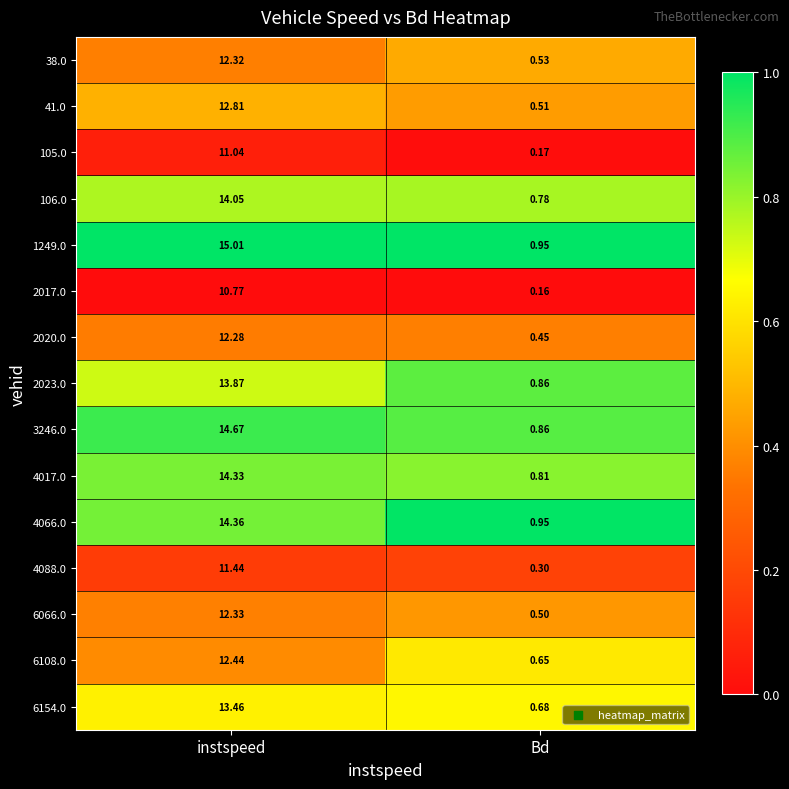

Which series has the largest total across all categories?

1249.0